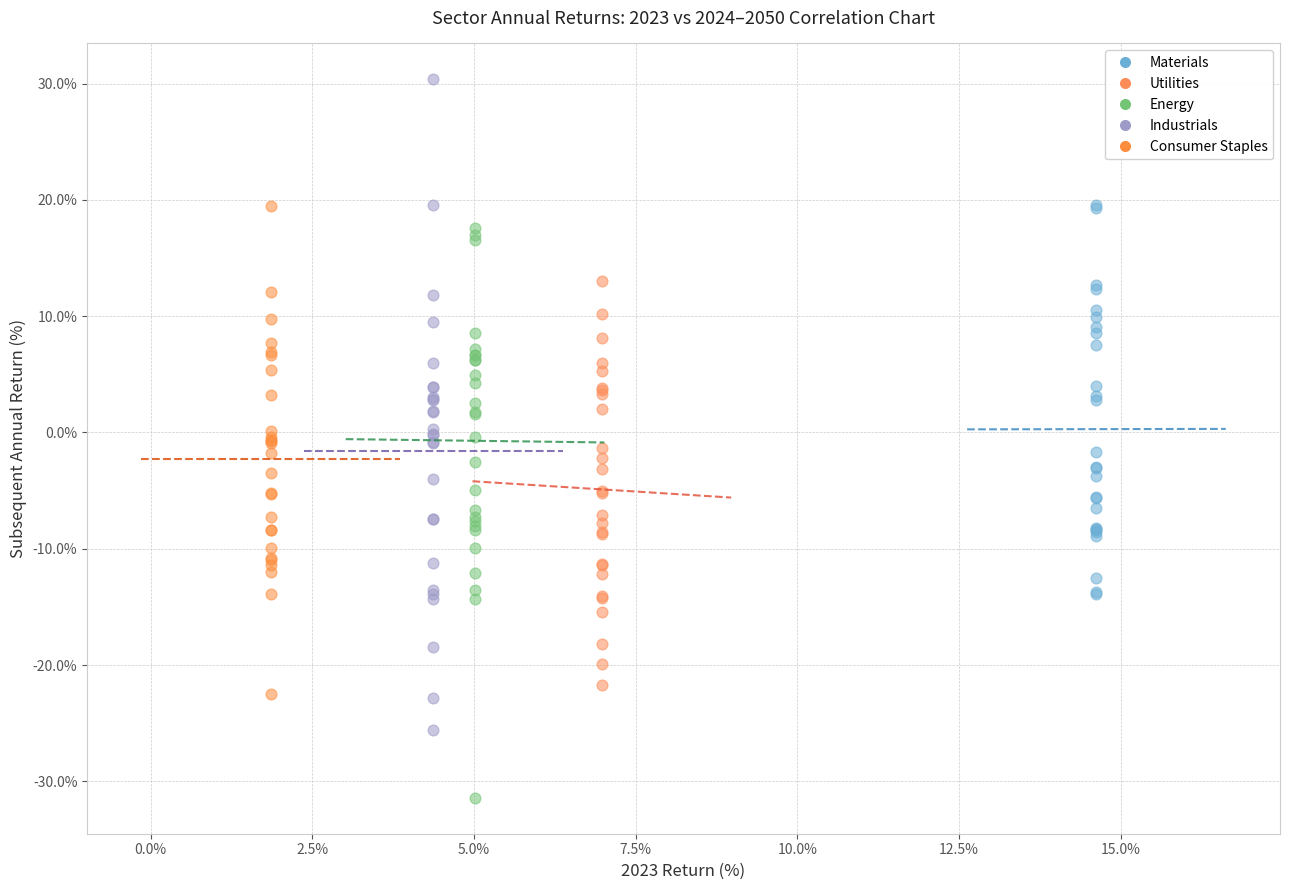

Which series reaches the minimum Y coordinate?

Energy